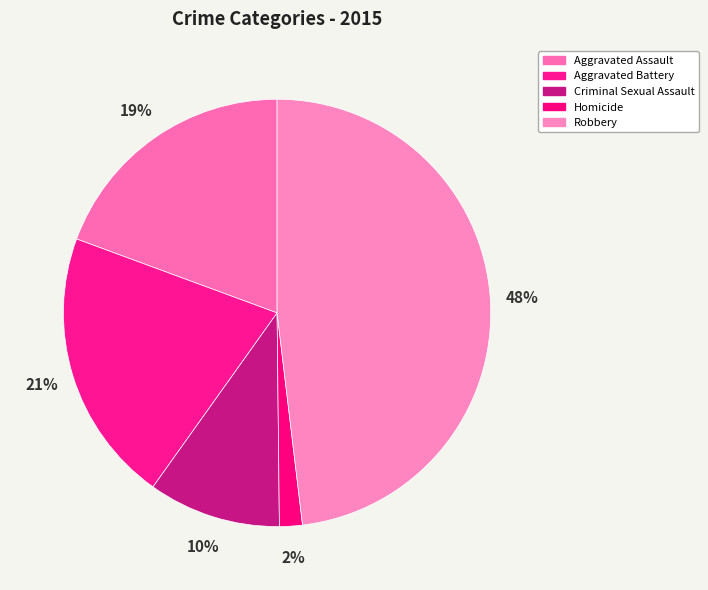

True or false: Criminal Sexual Assault accounts for 10% of the total.

True